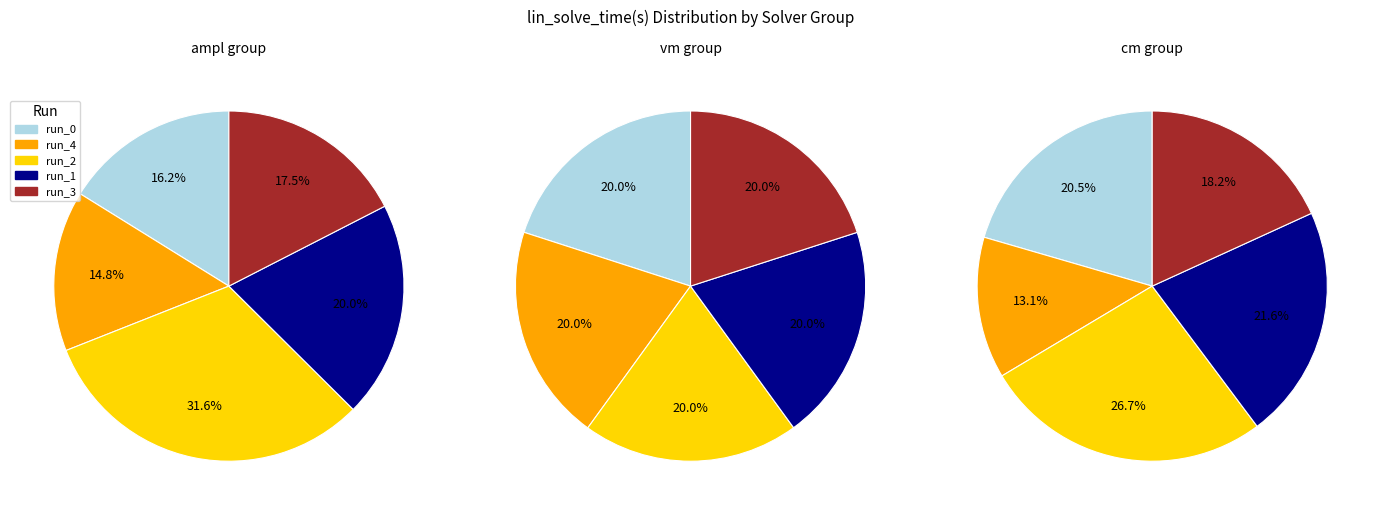

How many segments does this pie chart have?

5